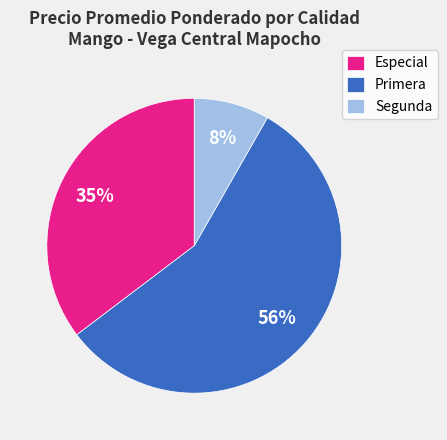

Is there any slice that represents more than half of the pie?

Yes